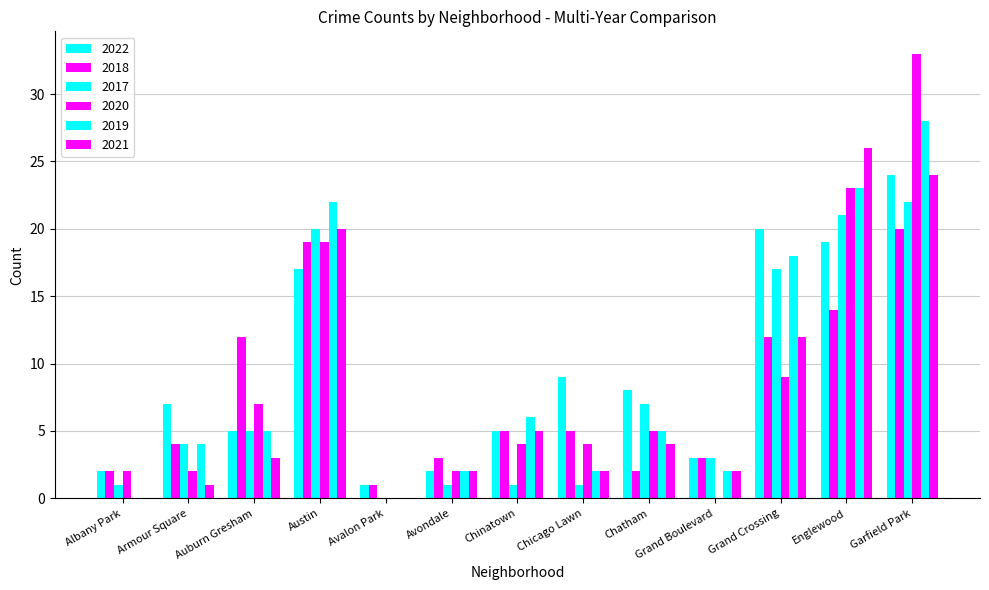

How many groups of bars are there?

13